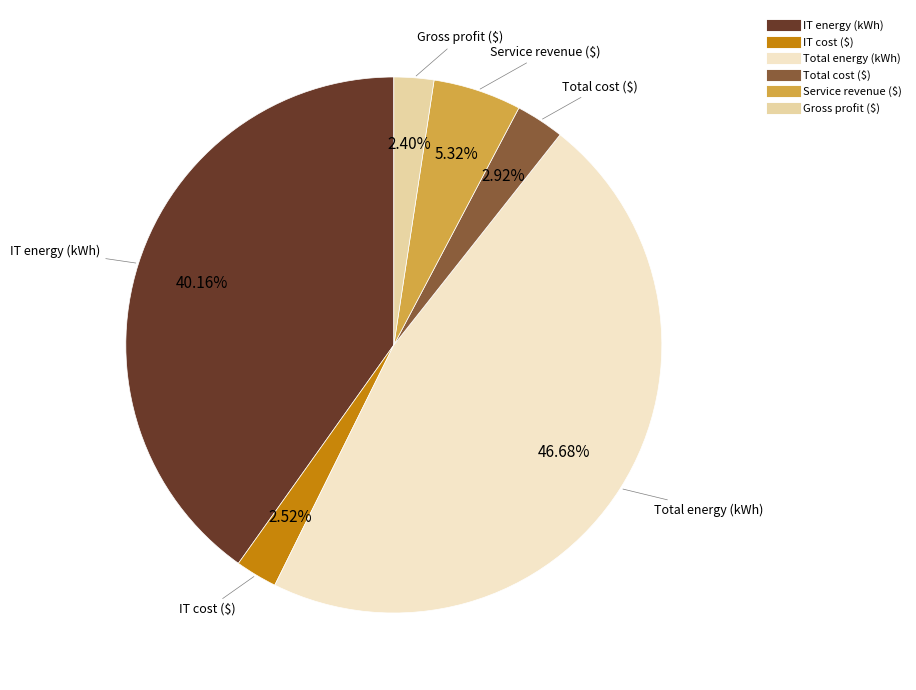

To the nearest percent, what percentage of the pie is Total cost ($)?

3%